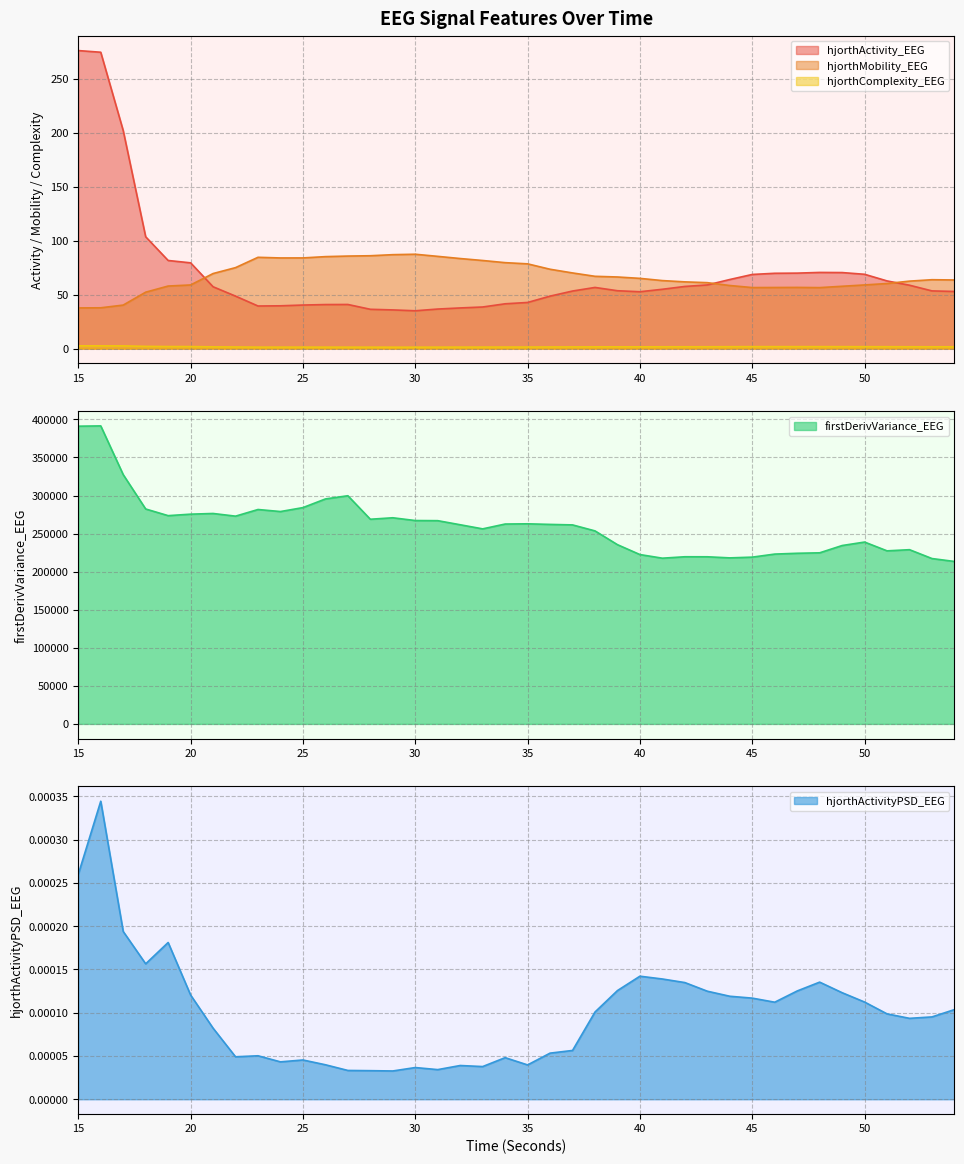

Reading left to right, list all the values displayed in this chart.

hjorthActivity_EEG: 15=275.9	16=274.3	17=201.8	18=103.5	19=81.6	20=79.4	21=57.3	22=48.6	23=39.4	24=39.6	25=40.3	26=40.8	27=40.8	28=36.4	29=35.8	30=35.0	31=36.6	32=37.6	33=38.5	34=41.5	35=42.7	36=48.6	37=53.3	38=56.6	39=53.6	40=52.6	41=54.9	42=57.5	43=58.9	44=64.0	45=68.6	46=69.7	47=69.9	48=70.5	49=70.4	50=68.8	51=62.6	52=58.7	53=53.4	54=52.9
hjorthMobility_EEG: 15=37.6	16=37.8	17=40.3	18=52.2	19=57.9	20=58.9	21=69.5	22=75.0	23=84.5	24=83.9	25=83.9	26=85.1	27=85.7	28=86.0	29=87.0	30=87.3	31=85.4	32=83.4	33=81.6	34=79.6	35=78.5	36=73.5	37=70.0	38=66.9	39=66.3	40=65.0	41=63.0	42=61.8	43=61.0	44=58.4	45=56.5	46=56.6	47=56.6	48=56.5	49=57.7	50=58.9	51=60.2	52=62.5	53=63.8	54=63.5
hjorthComplexity_EEG: 15=2.6	16=2.6	17=2.5	18=2.1	19=1.9	20=1.9	21=1.6	22=1.5	23=1.4	24=1.4	25=1.4	26=1.4	27=1.3	28=1.3	29=1.3	30=1.3	31=1.3	32=1.4	33=1.4	34=1.4	35=1.4	36=1.5	37=1.6	38=1.6	39=1.6	40=1.6	41=1.7	42=1.7	43=1.7	44=1.8	45=1.8	46=1.8	47=1.8	48=1.8	49=1.8	50=1.8	51=1.7	52=1.7	53=1.7	54=1.7
firstDerivVariance_EEG: 15=391066.2	16=391441.6	17=327421.9	18=282310.2	19=273564.8	20=275510.0	21=276417.3	22=272898.2	23=281628.1	24=278957.4	25=284120.4	26=295496.7	27=299717.3	28=268846.8	29=270770.8	30=267145.9	31=266974.5	32=261606.2	33=256200.5	34=262549.3	35=262840.4	36=262060.3	37=261411.6	38=253536.4	39=235440.9	40=222442.2	41=217697.9	42=219572.1	43=219535.1	44=218094.4	45=219069.3	46=223081.3	47=224139.7	48=224742.6	49=234311.1	50=238875.1	51=227333.6	52=228852.0	53=217221.7	54=213387.6
hjorthActivityPSD_EEG: 15=0.0	16=0.0	17=0.0	18=0.0	19=0.0	20=0.0	21=0.0	22=0.0	23=0.0	24=0.0	25=0.0	26=0.0	27=0.0	28=0.0	29=0.0	30=0.0	31=0.0	32=0.0	33=0.0	34=0.0	35=0.0	36=0.0	37=0.0	38=0.0	39=0.0	40=0.0	41=0.0	42=0.0	43=0.0	44=0.0	45=0.0	46=0.0	47=0.0	48=0.0	49=0.0	50=0.0	51=0.0	52=0.0	53=0.0	54=0.0